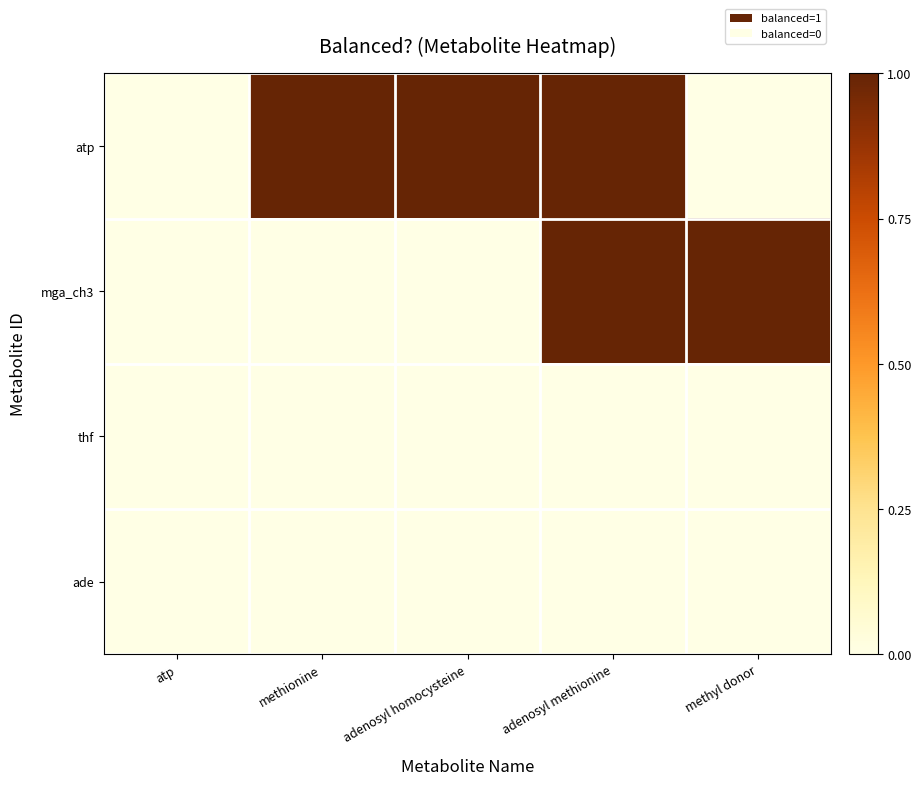

Reading left to right, extract all data points from this chart.

atp: atp=0	methionine=1	adenosyl homocysteine=1	adenosyl methionine=1	methyl donor=0
mga_ch3: atp=0	methionine=0	adenosyl homocysteine=0	adenosyl methionine=1	methyl donor=1
thf: atp=0	methionine=0	adenosyl homocysteine=0	adenosyl methionine=0	methyl donor=0
ade: atp=0	methionine=0	adenosyl homocysteine=0	adenosyl methionine=0	methyl donor=0